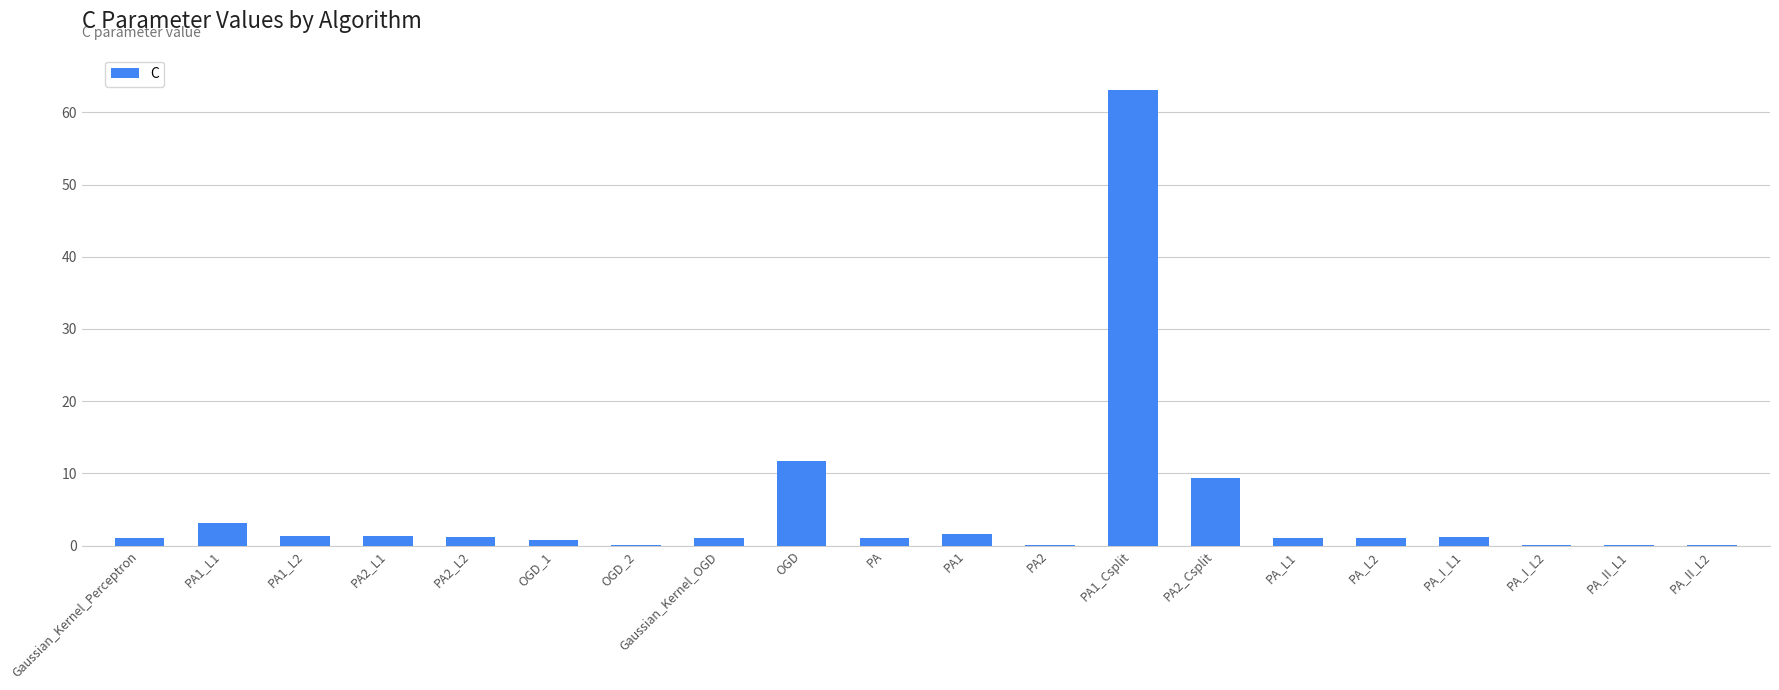

What is the greatest value displayed?

63.1